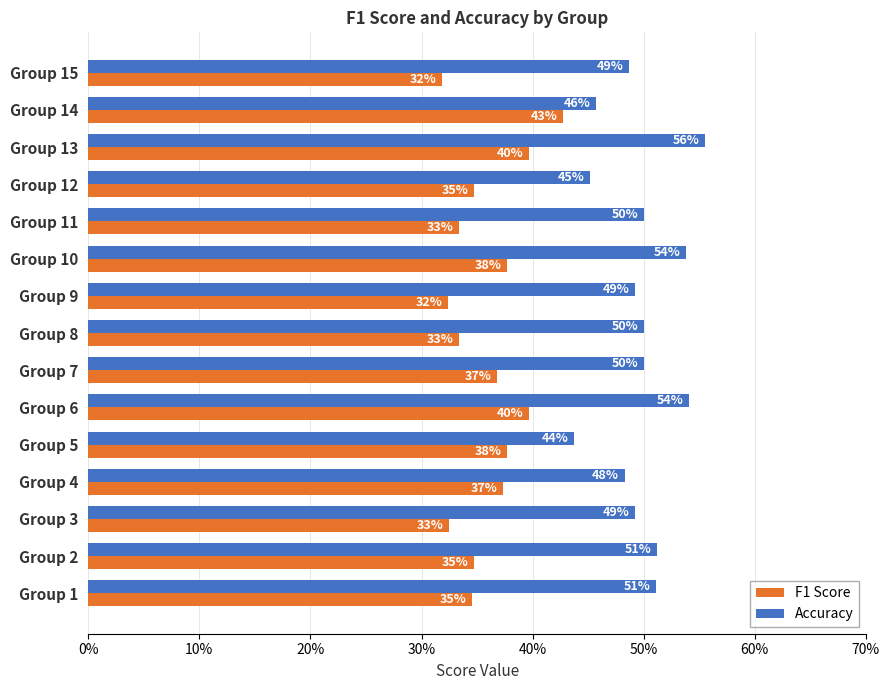

What are all the series names shown in the legend?

F1 Score, Accuracy